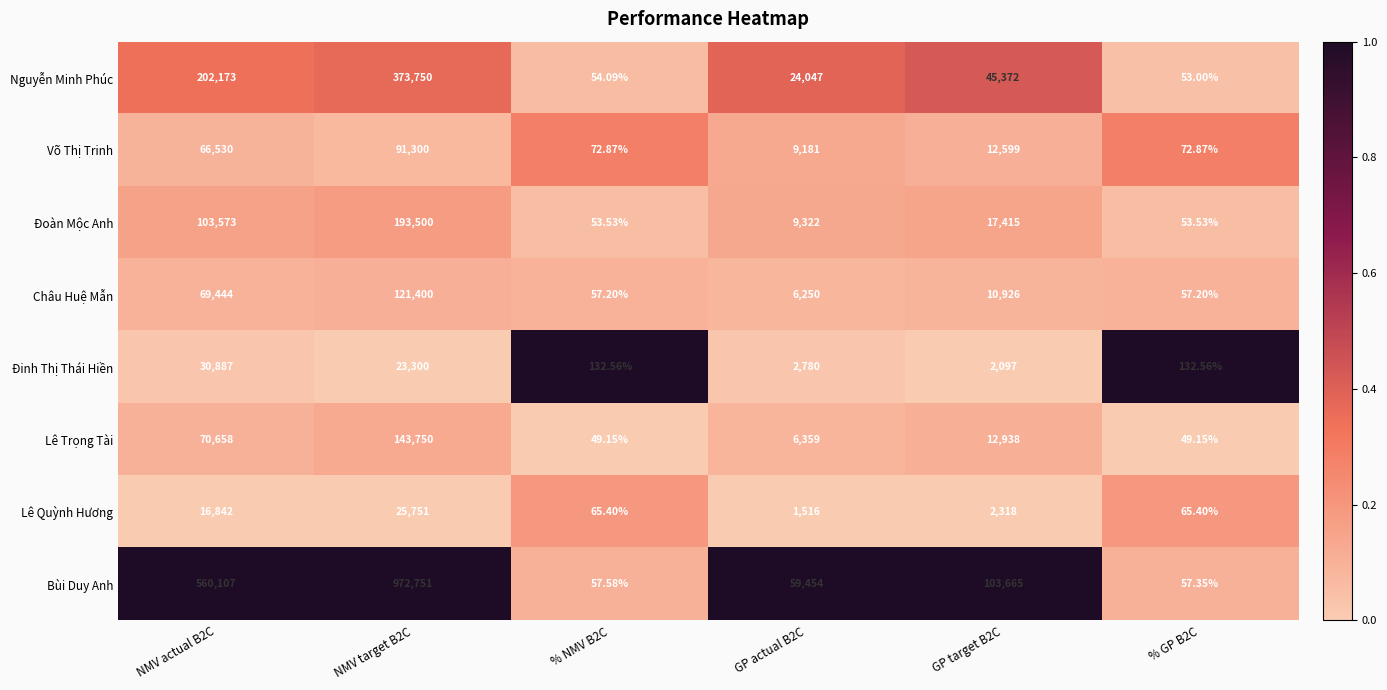

Between GP target B2C and % GP B2C, which series saw the biggest shift?

Bùi Duy Anh